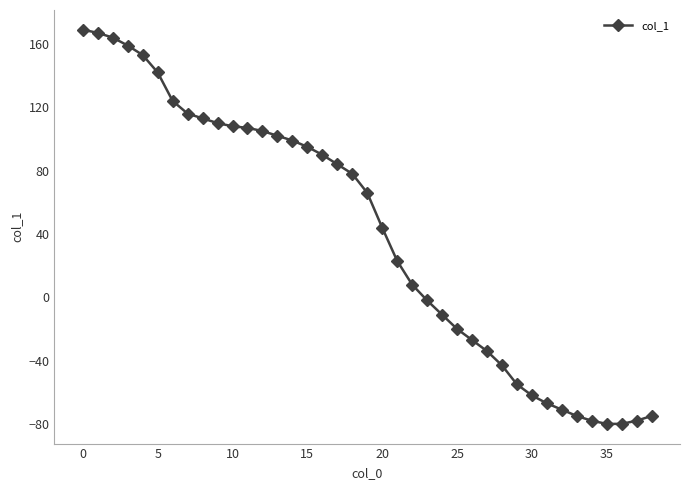

Count the number of data series in this chart.

1